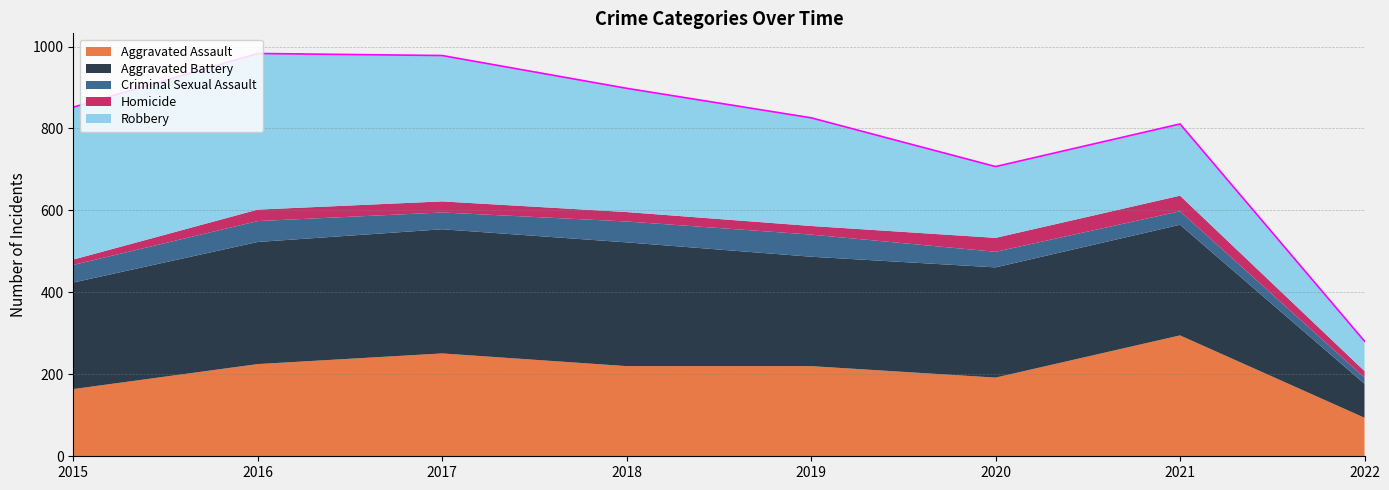

How many values are below 852?

4